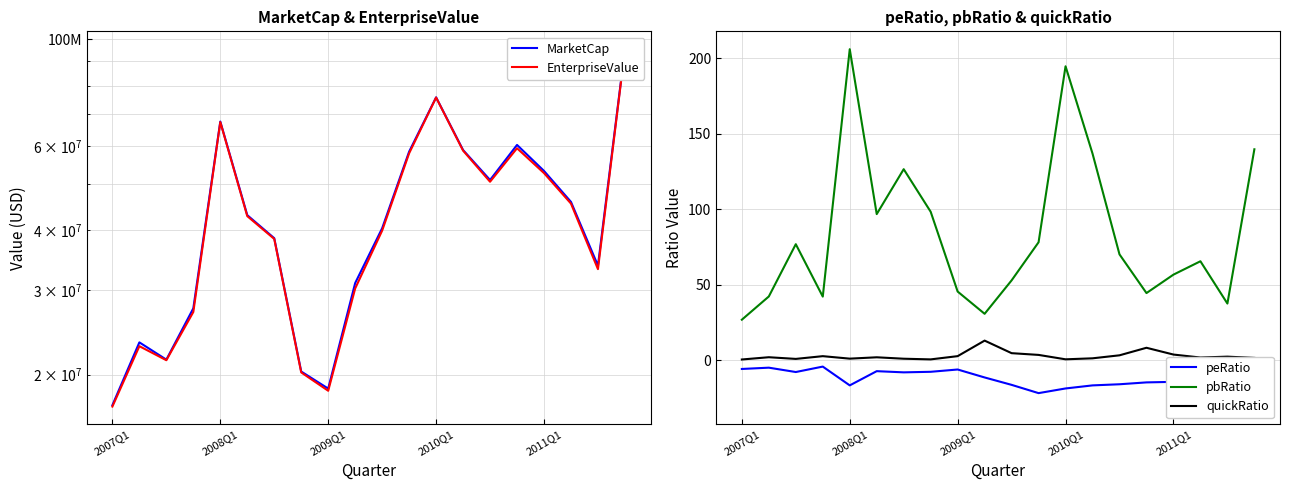

How many lines are shown in the chart?

5